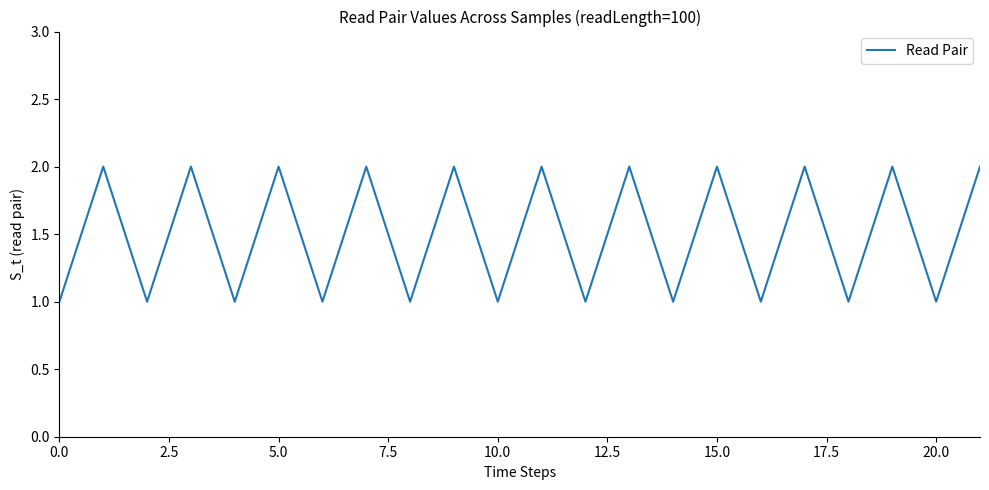

What is the difference between the maximum and minimum values?

1